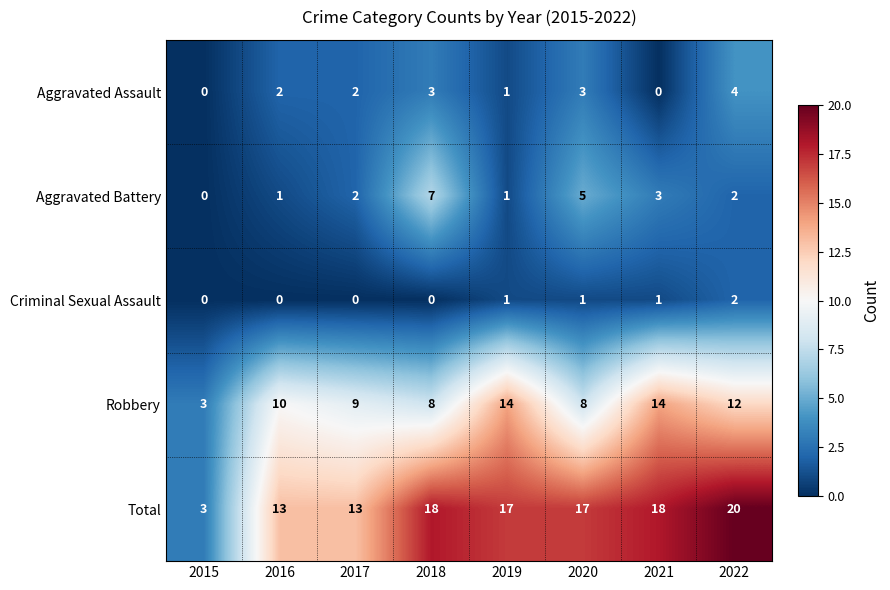

Which series has the largest total across all categories?

Total